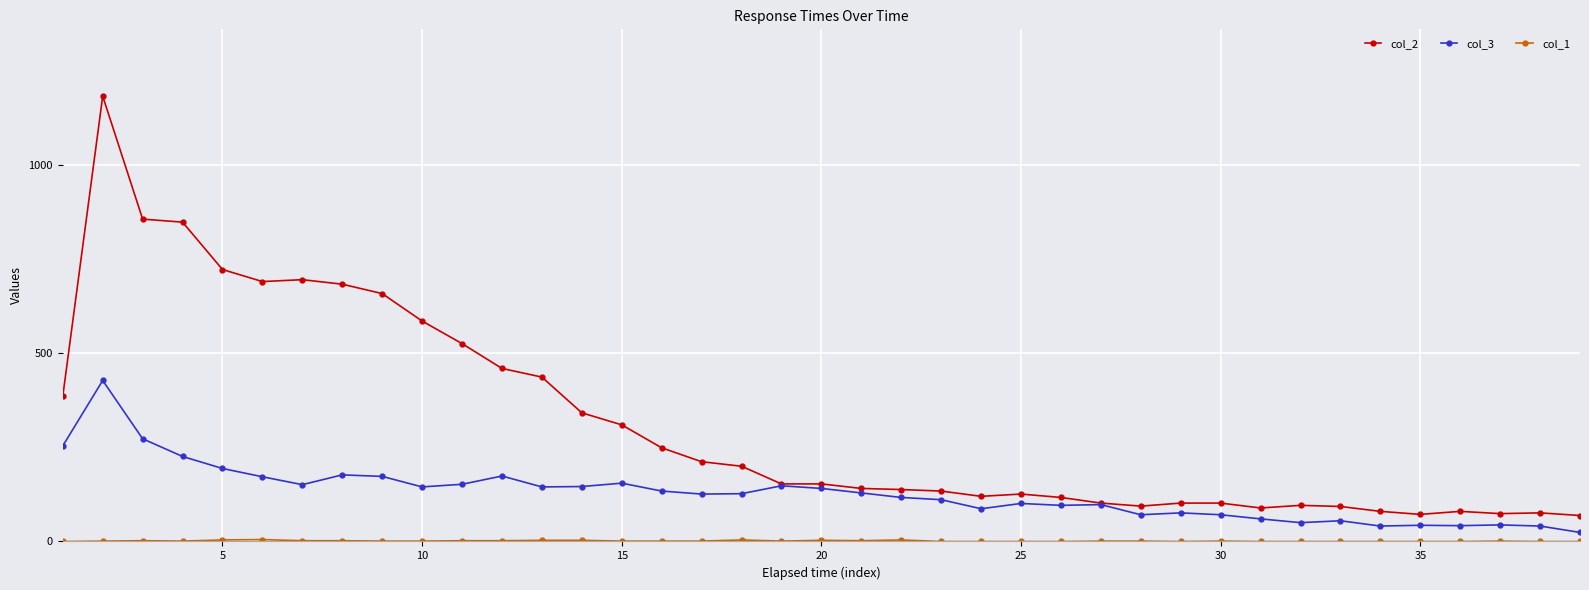

Which series has the widest spread of values?

col_2